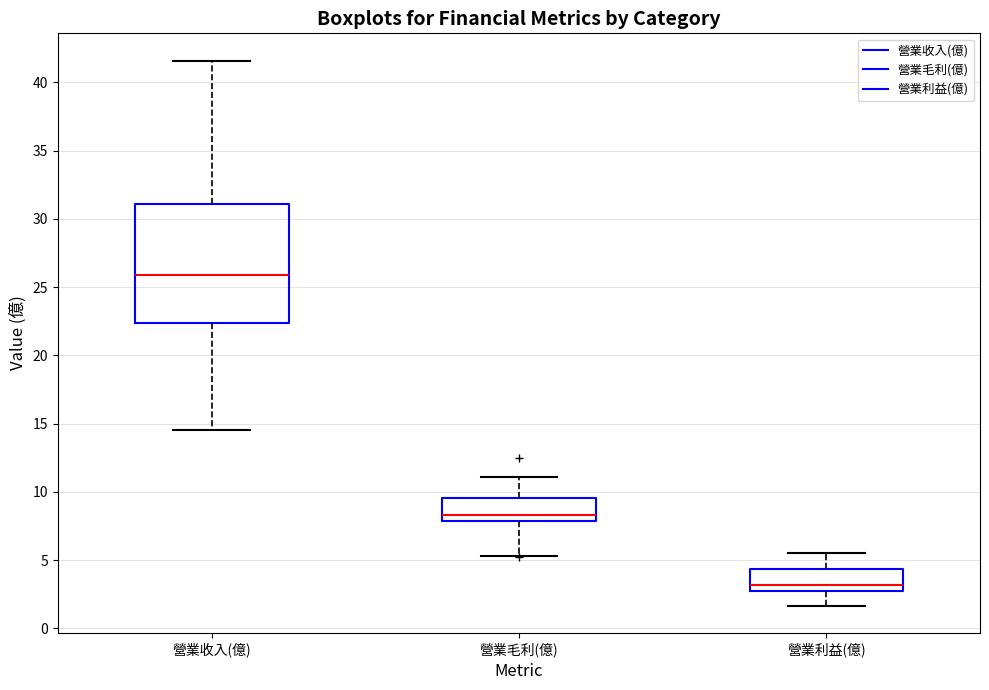

Where does the median line of the box for 營業利益(億) sit on the y-axis? The values are not printed on the chart, so give them approximately, as read against the axis.

3.0